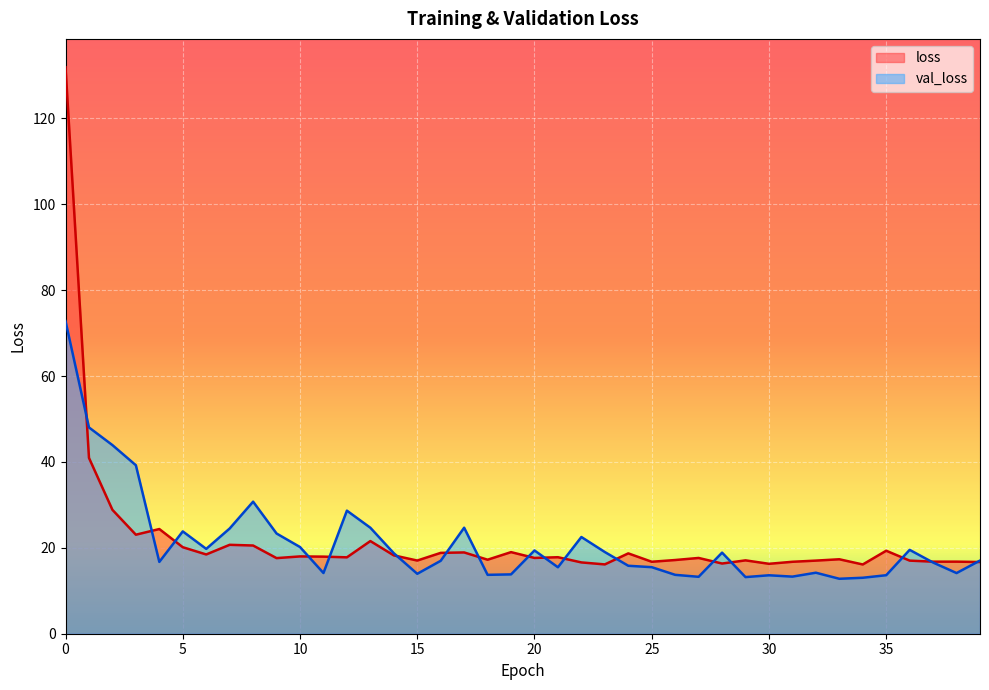

The value of val_loss at 3 is 39.2. True or false?

True